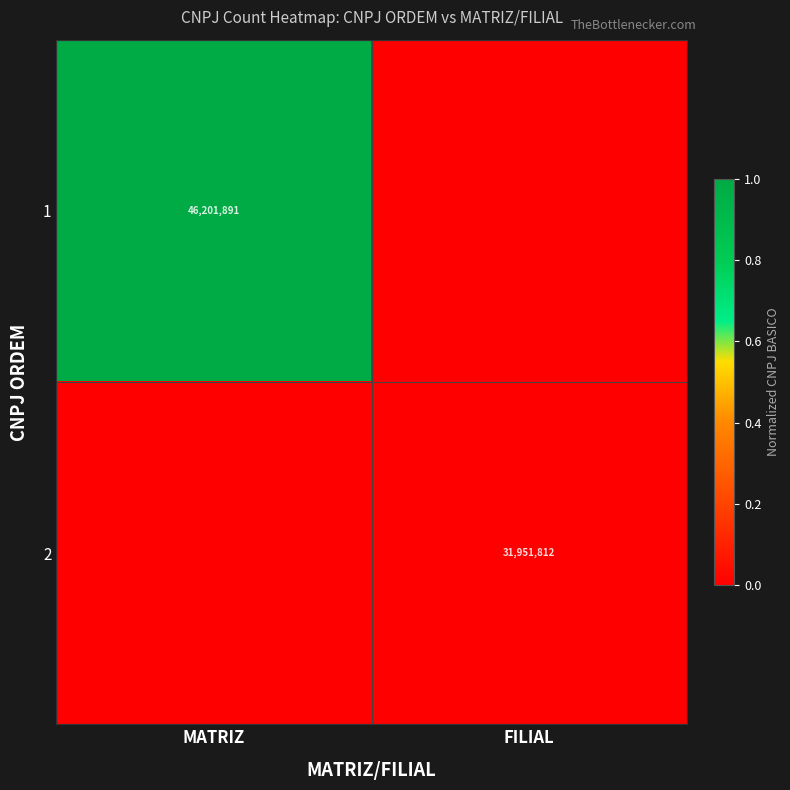

Is it true that 2 equals 50034875 at FILIAL?

False